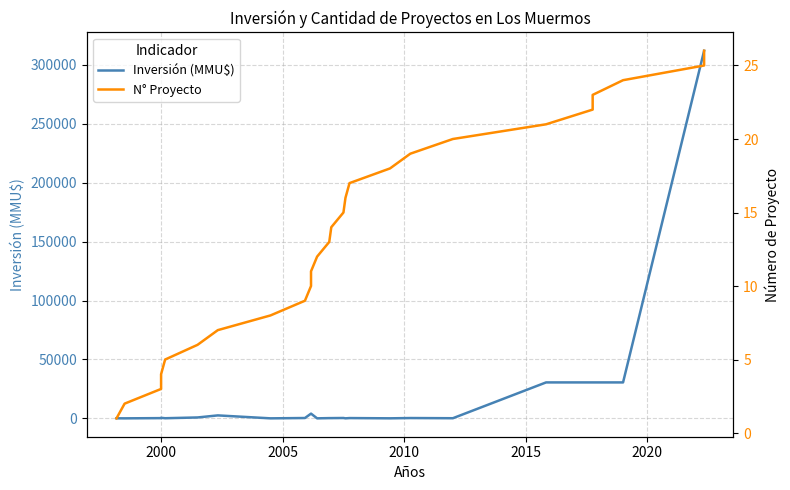

What are all the series names shown in the legend?

Inversión (MMU$), N° Proyecto